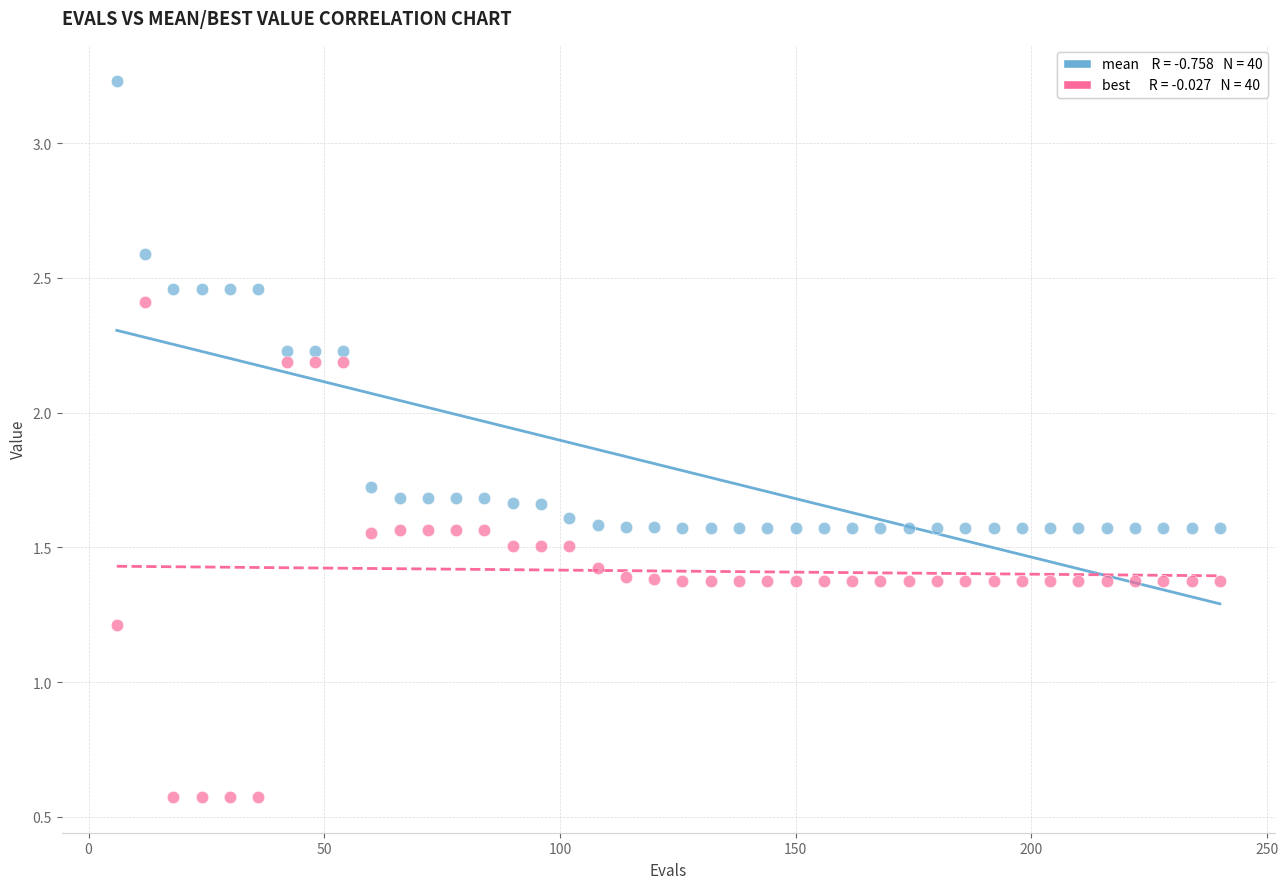

Across all data points, what is the range of Y values (max minus min)?

2.7